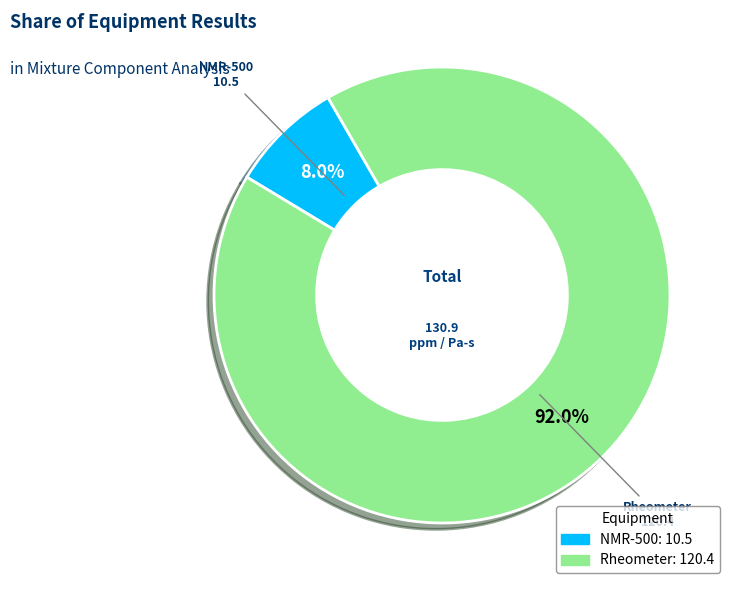

How many slices are in this pie chart?

2